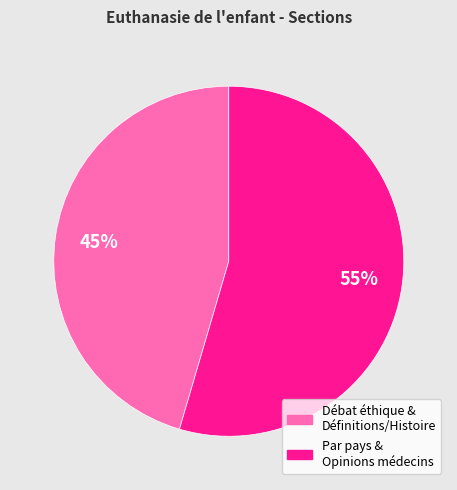

Rank the categories by value from highest to lowest.

Par pays & Opinions médecins, Débat éthique & Définitions/Histoire